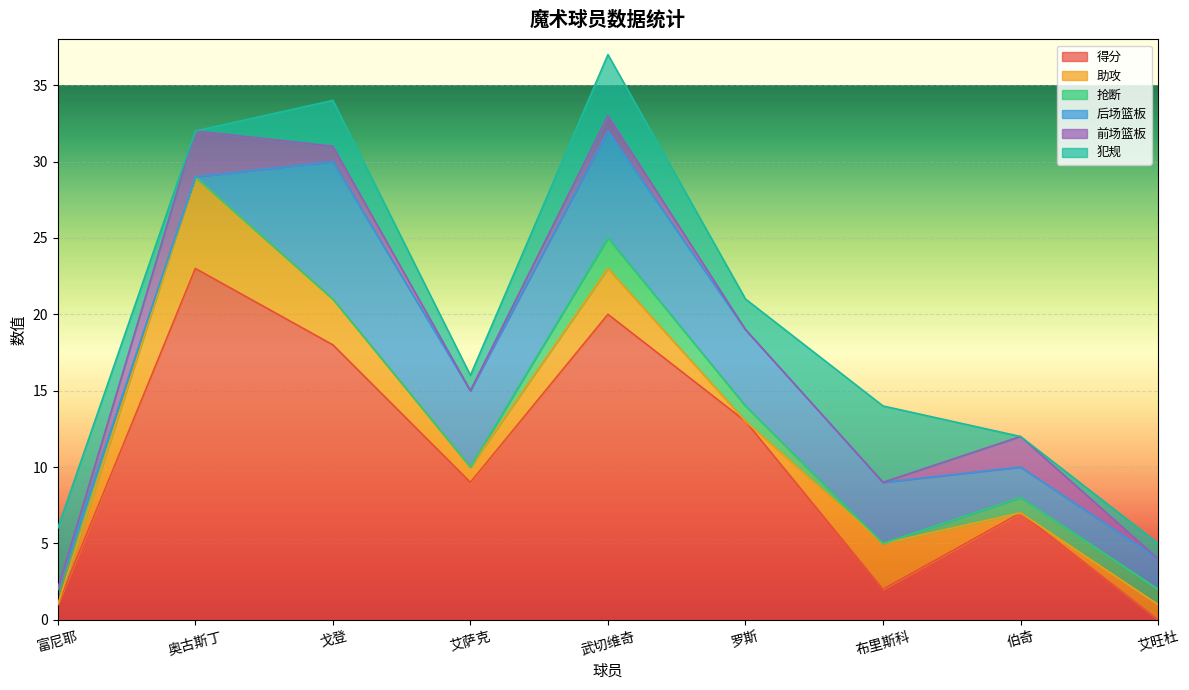

Which series changed the most between 富尼耶 and 武切维奇?

得分